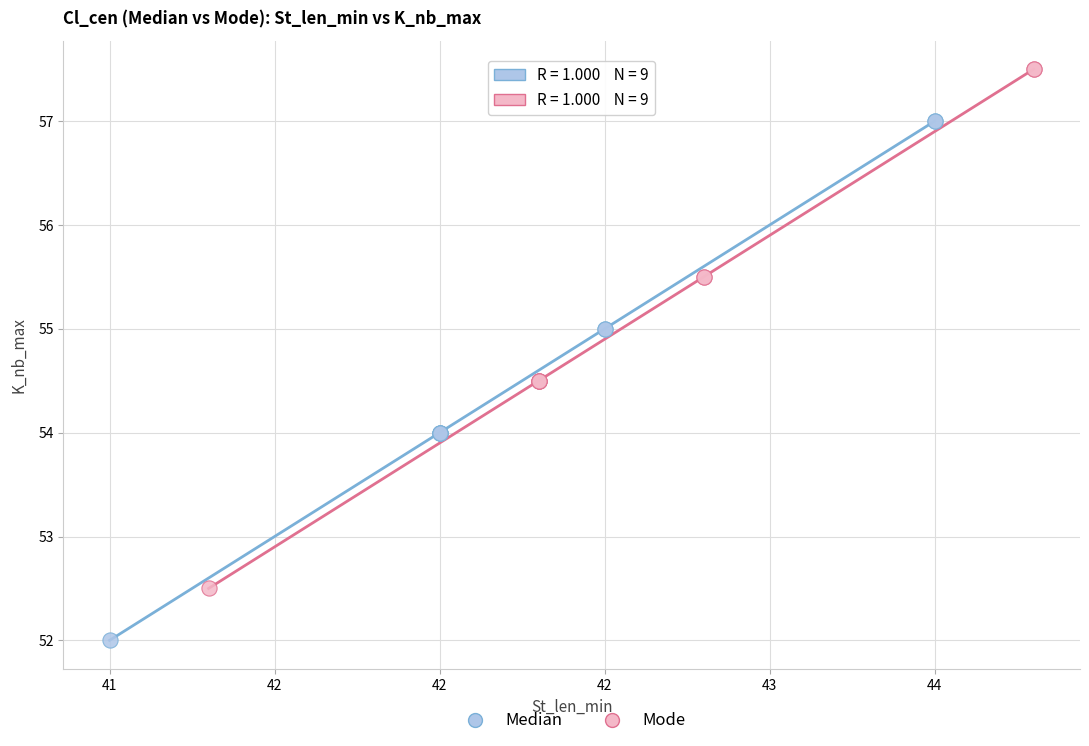

Which series reaches the maximum Y coordinate?

Mode